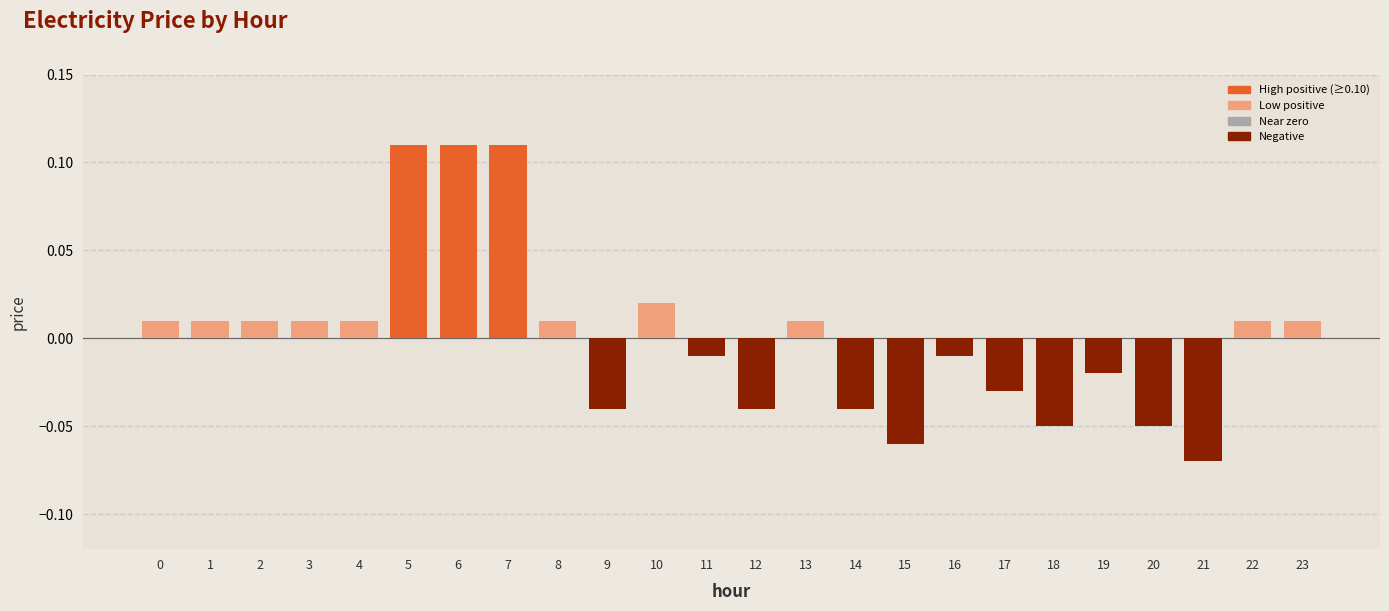

Which has a higher value, 11 or 14?

11